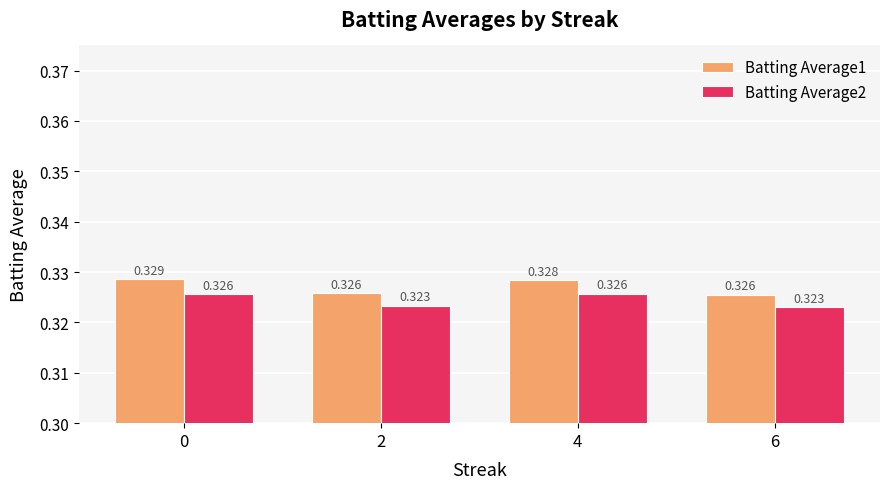

Is the value of Batting Average2 at 4 greater than the value of Batting Average1 at 0?

No